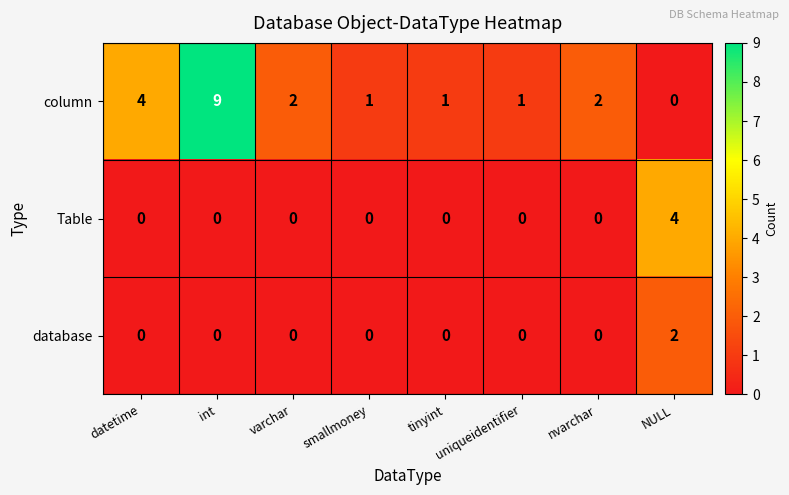

How many database values are between 0 and 1?

7